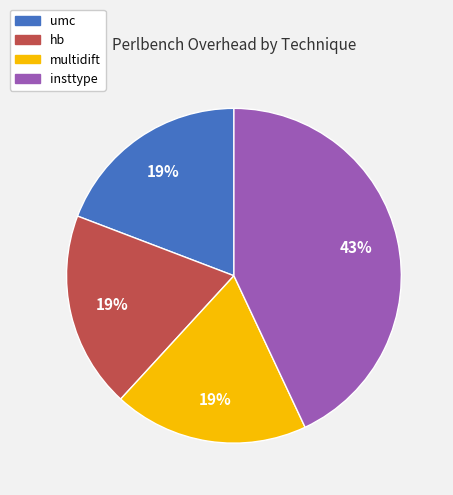

Which category has the biggest portion of the pie?

insttype